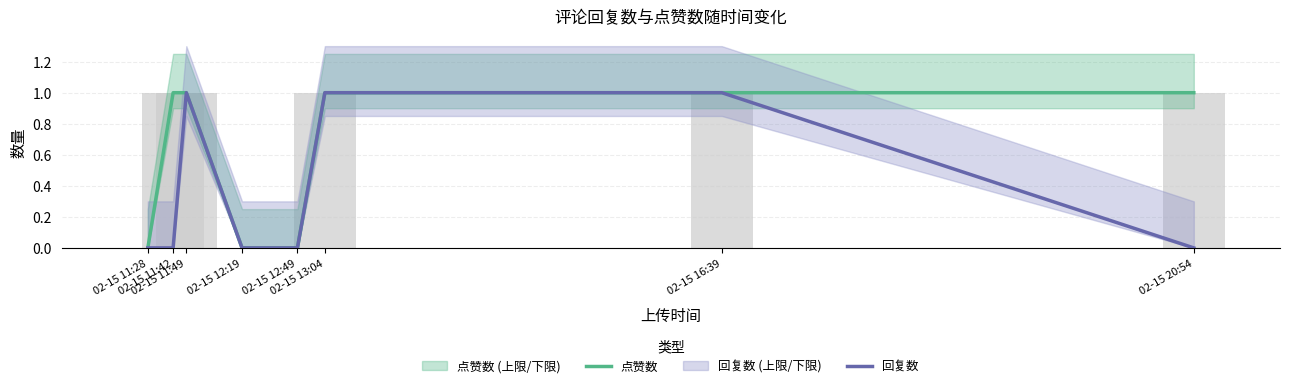

Where is 回复数 nearest to the value 0?

02-15 11:28